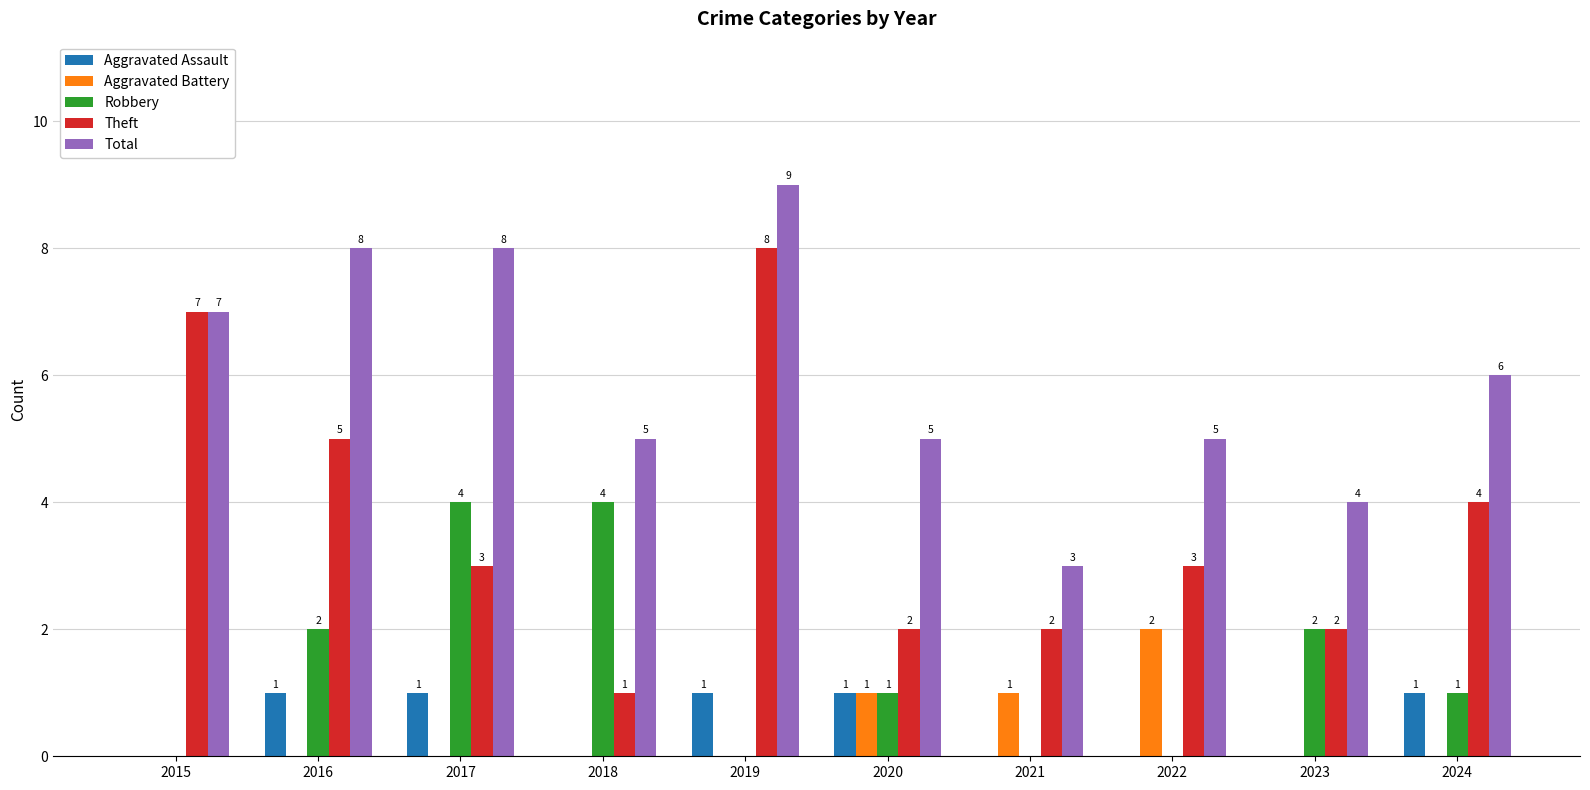

The Total series shows 3 at 2018. True or false?

False